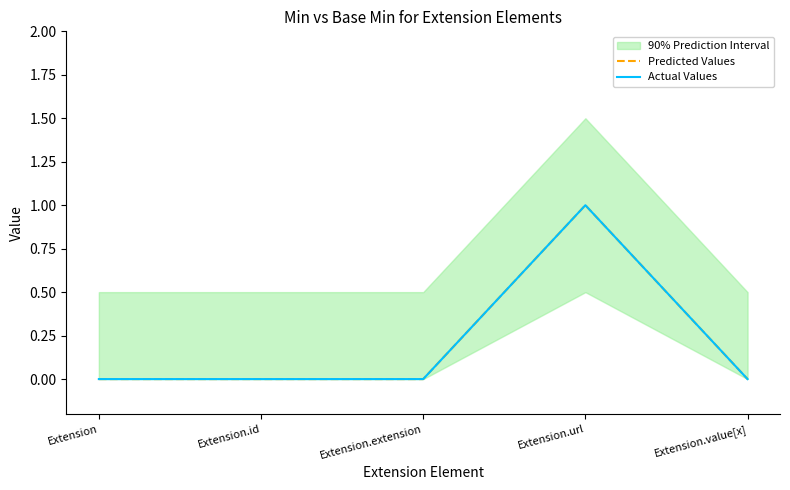

Is it true that Predicted Values equals -1 at Extension?

False